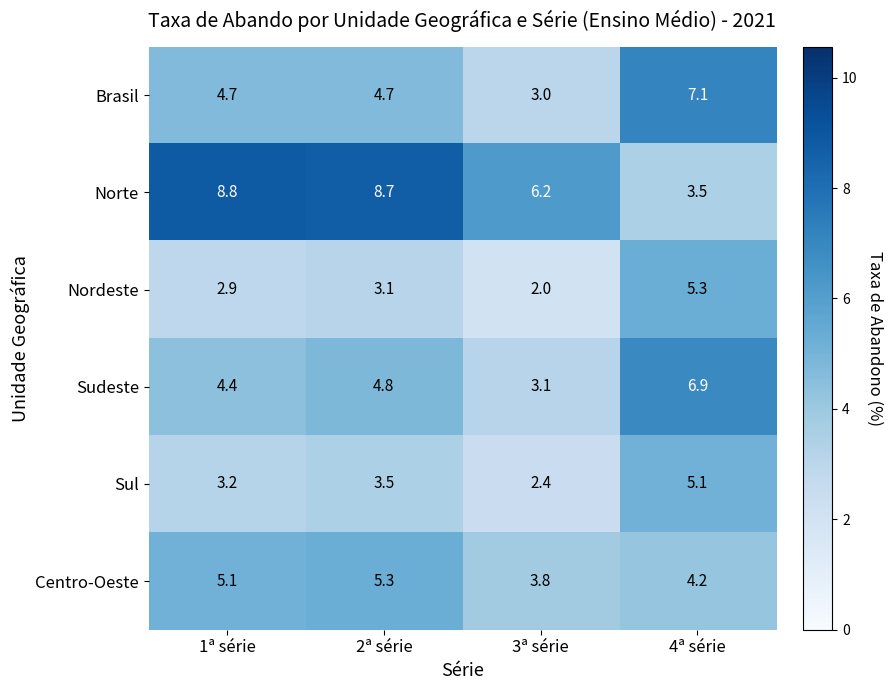

How many series are shown in this chart?

6